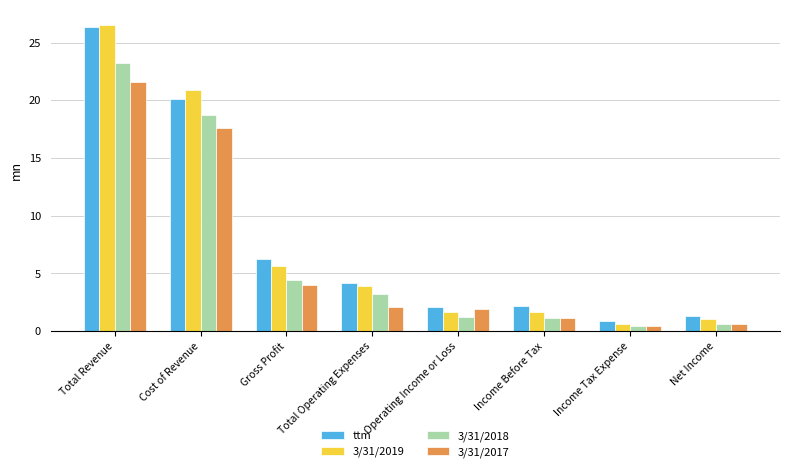

Does the chart contain any negative values?

No